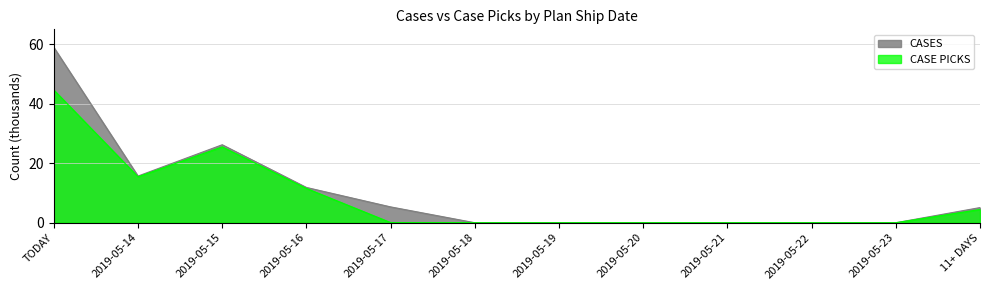

Rank the series by their average value, from highest to lowest.

CASES, CASE PICKS